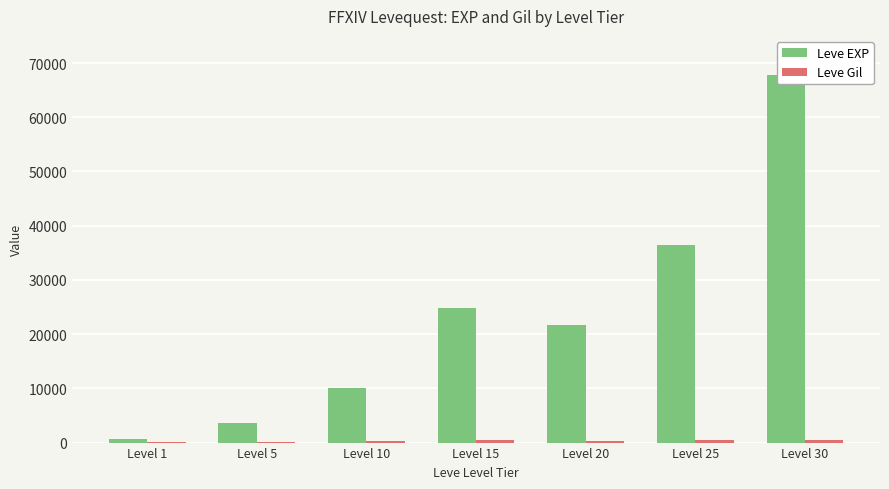

Rank the categories by Leve EXP value from lowest to highest.

Level 1, Level 5, Level 10, Level 20, Level 15, Level 25, Level 30